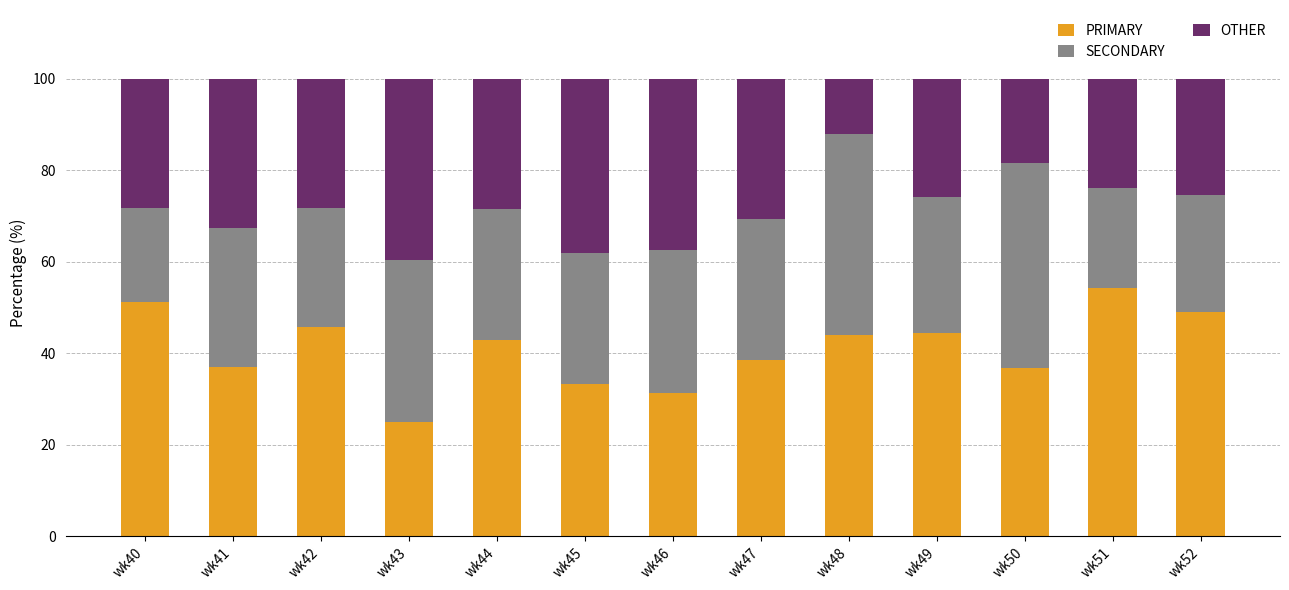

Which category has the highest value in the PRIMARY series?

wk51